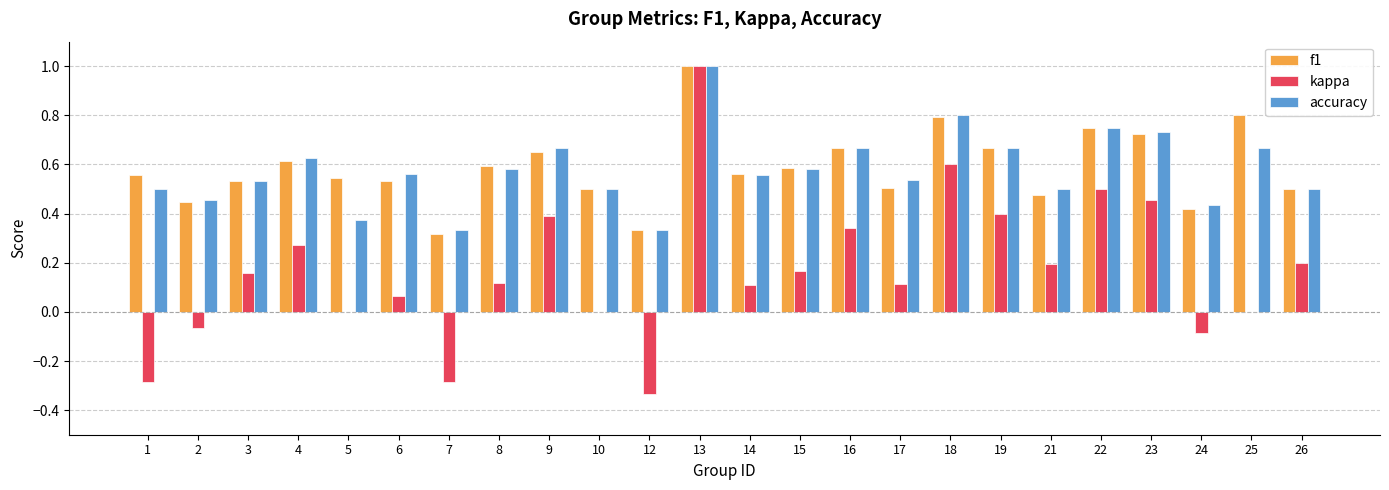

The kappa series shows -0.2 at 12. True or false?

False